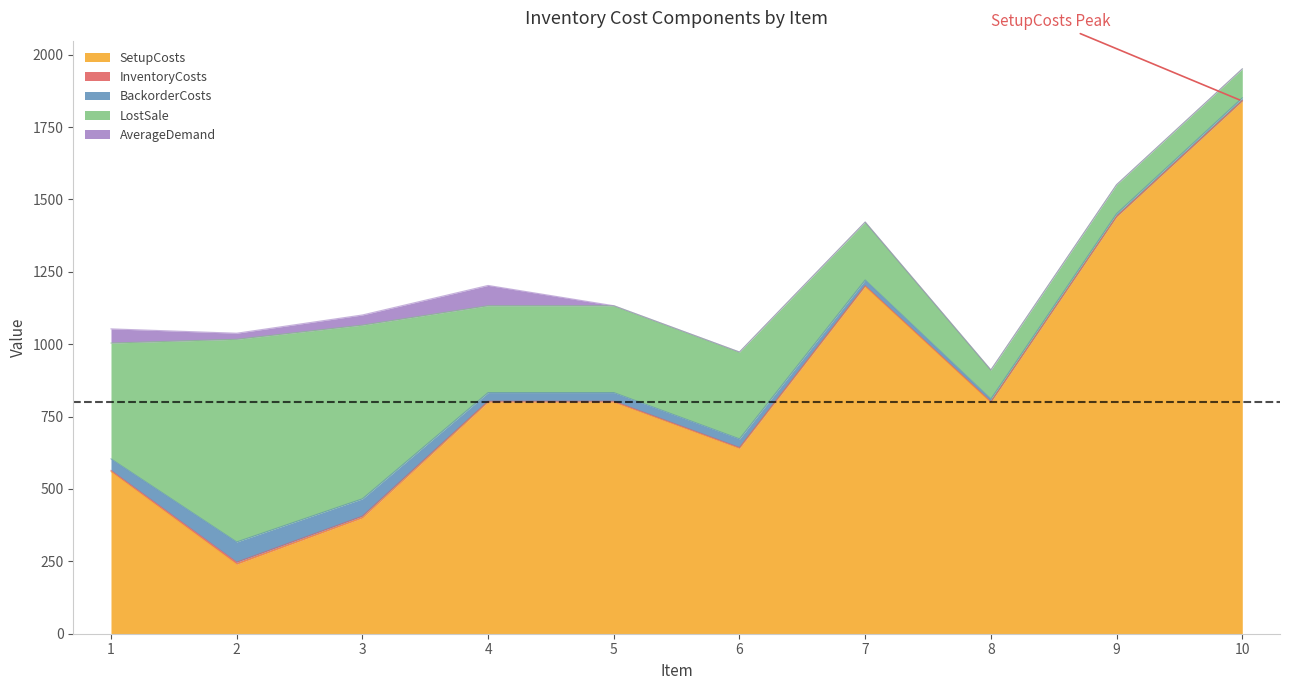

What is the lowest value of the LostSale series?

100